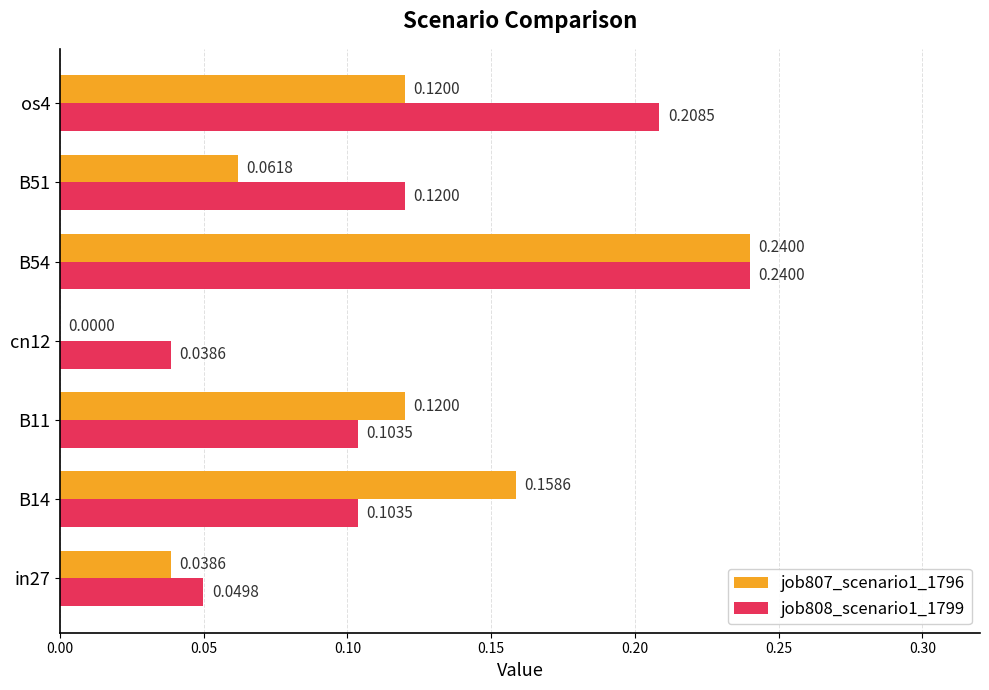

Which series changed the most between cn12 and os4?

job808_scenario1_1799